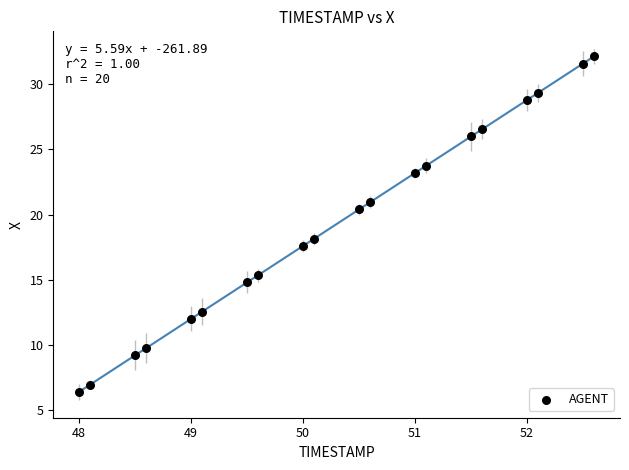

What Y value in the scatter plot is closest to 19?

18.2